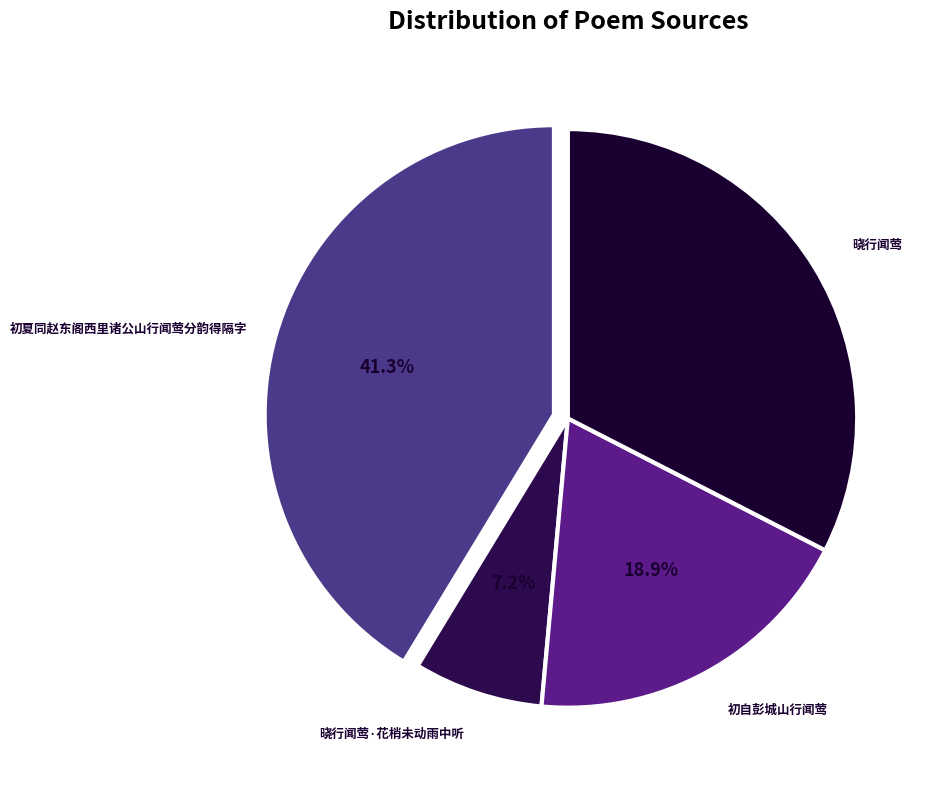

What is the smallest slice in the pie chart?

晓行闻莺·花梢未动雨中听